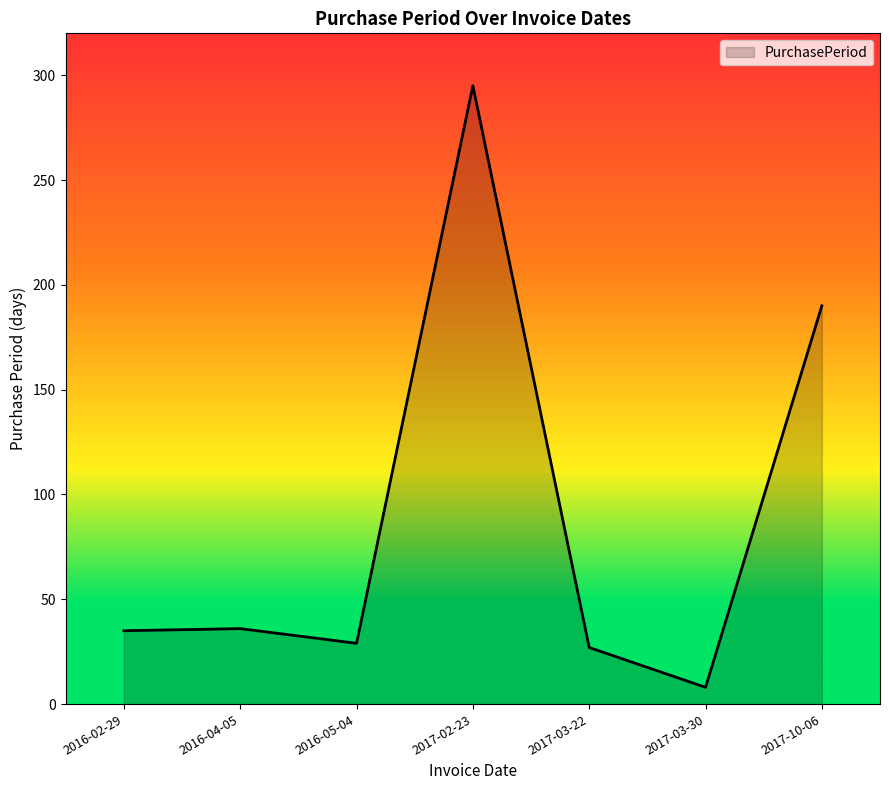

How many series are shown in this chart?

1